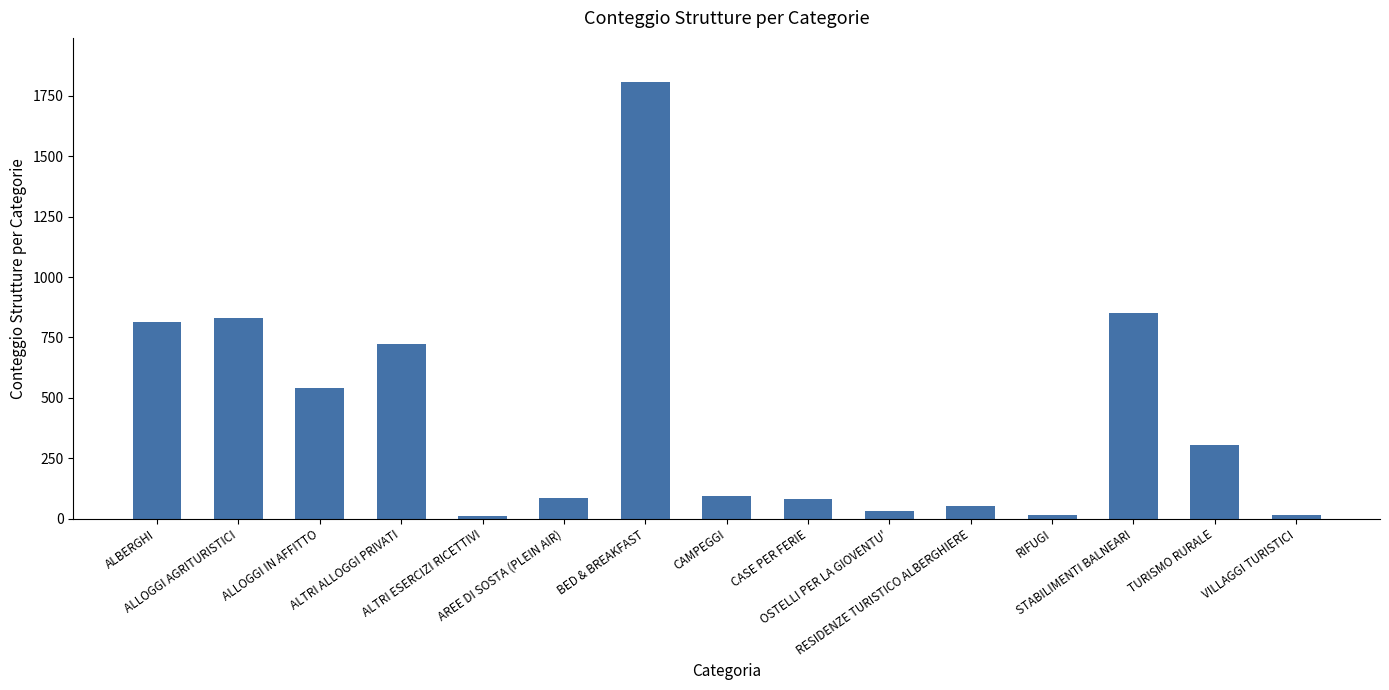

What is the greatest value displayed?

1809